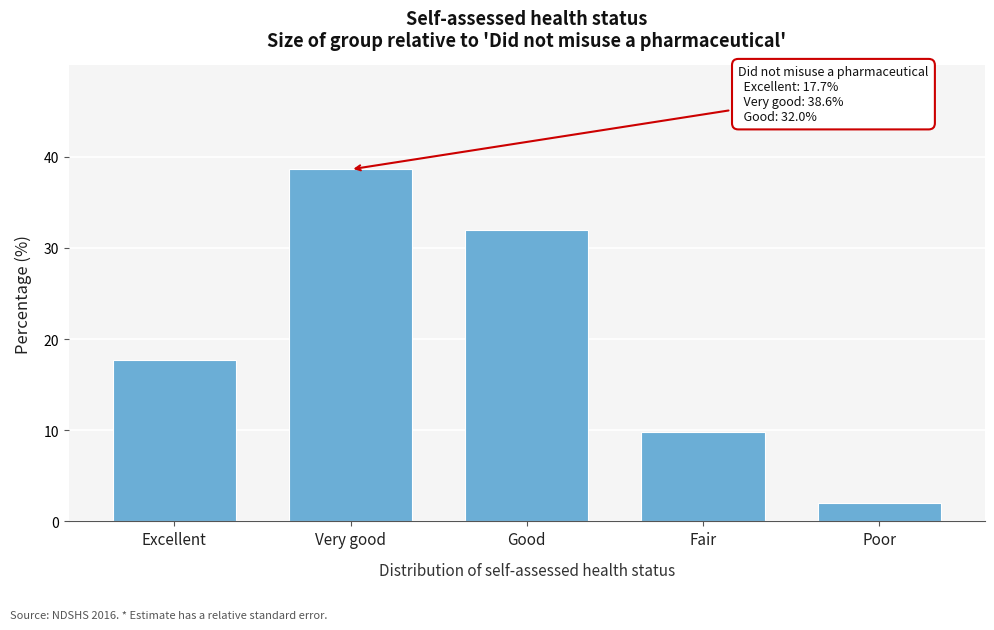

Reading left to right, transcribe all the data shown in this chart.

Excellent=17.7	Very good=38.6	Good=32.0	Fair=9.8	Poor=2.0